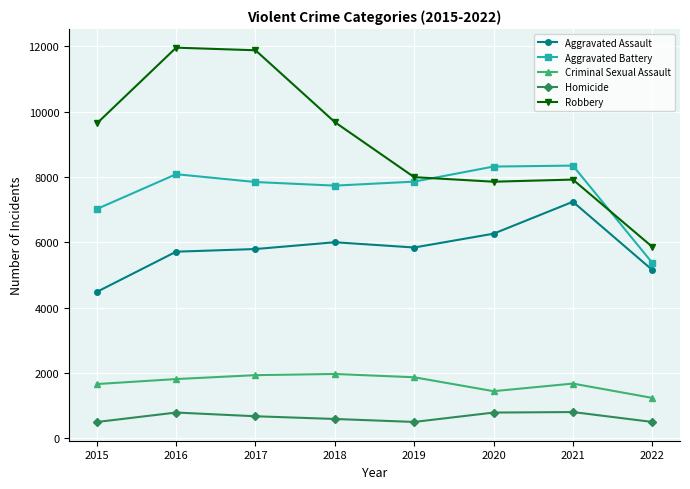

The Criminal Sexual Assault series shows 1811 at 2016. True or false?

True